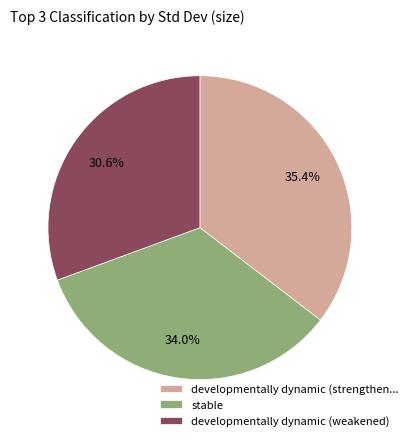

To the nearest percent, what is the average slice percentage?

33%